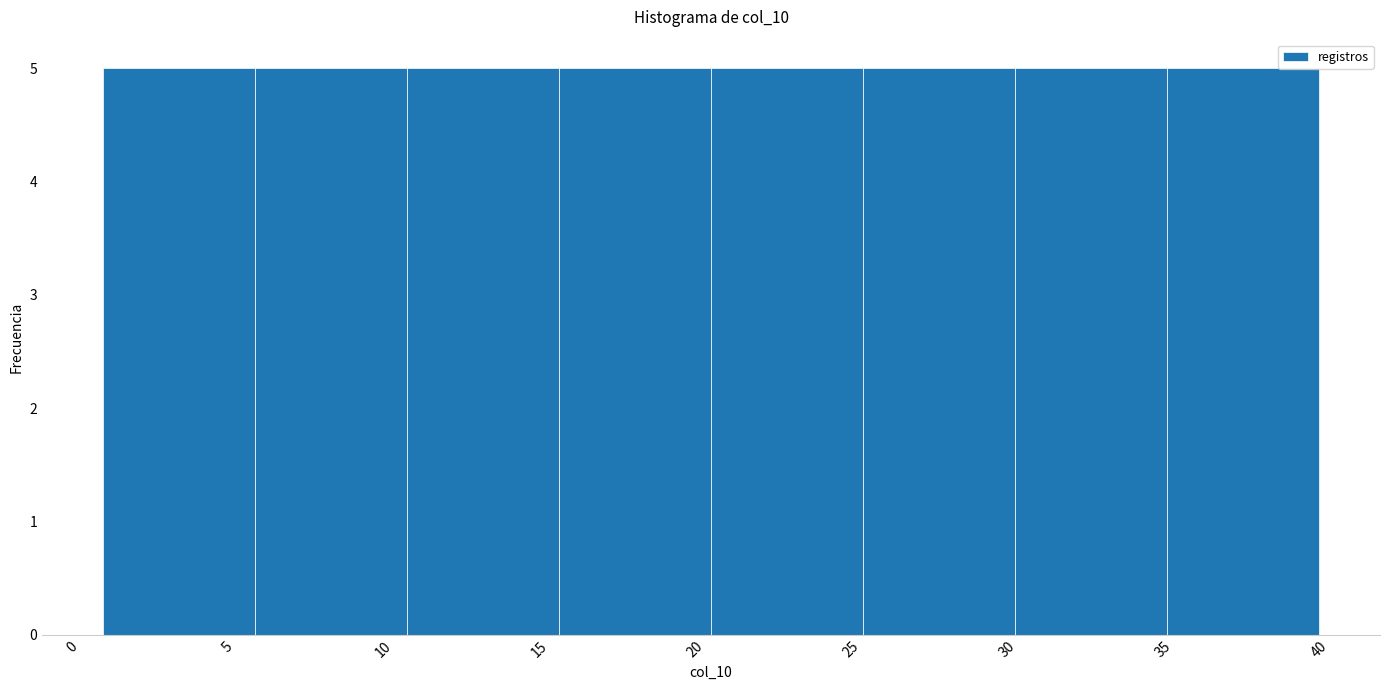

Reading left to right, transcribe this chart: for each bar, give the range it covers on the x-axis and its height. Neither the bar edges nor the heights are printed on the chart, so give them approximately, as read against the axes.

1.0 to 6.0: 5
6.0 to 11.0: 5
11.0 to 15.5: 5
15.5 to 20.5: 5
20.5 to 25.5: 5
25.5 to 30.5: 5
30.5 to 35.0: 5
35.0 to 40.0: 5